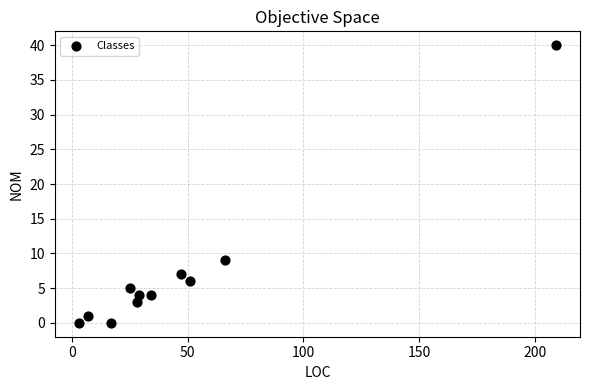

What is the average Y value?

7